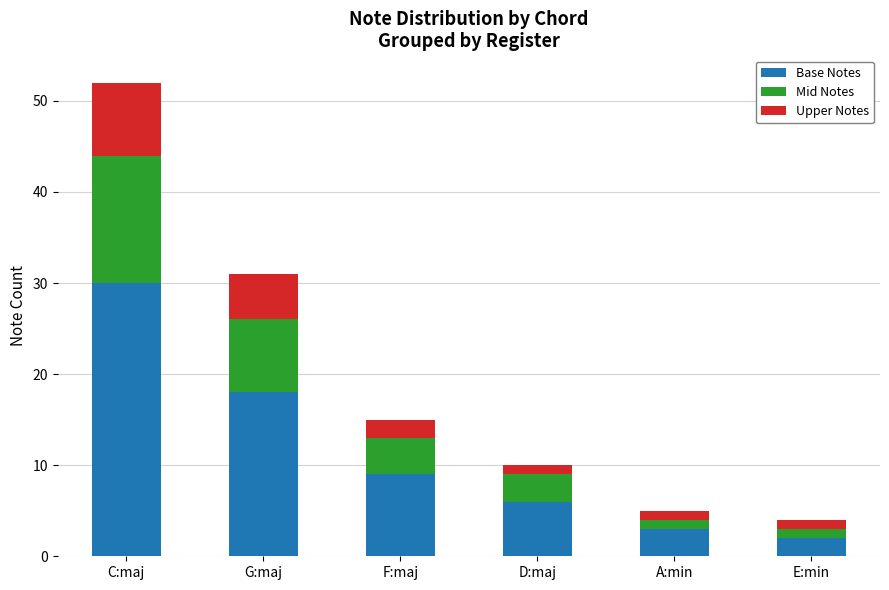

What are all the series names shown in the legend?

Base Notes, Mid Notes, Upper Notes